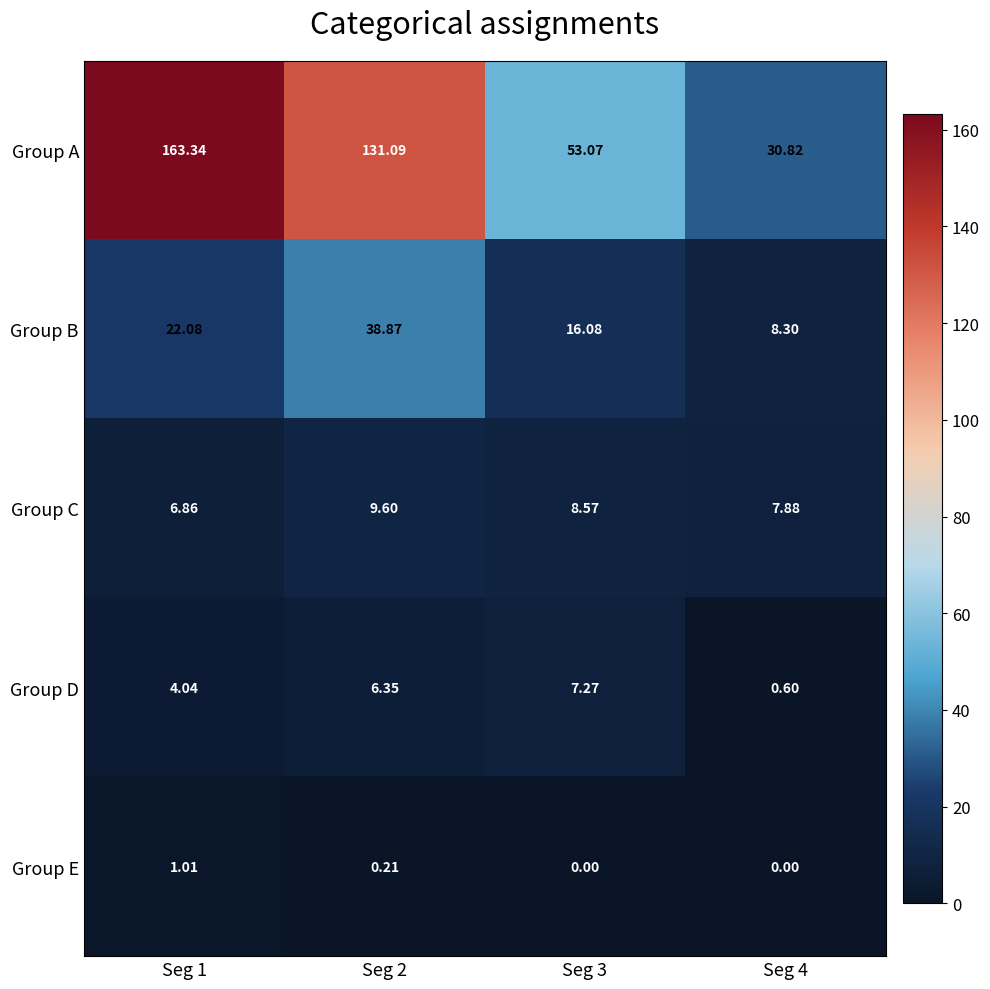

Between Seg 1 and Seg 2, which series saw the biggest shift?

Group A